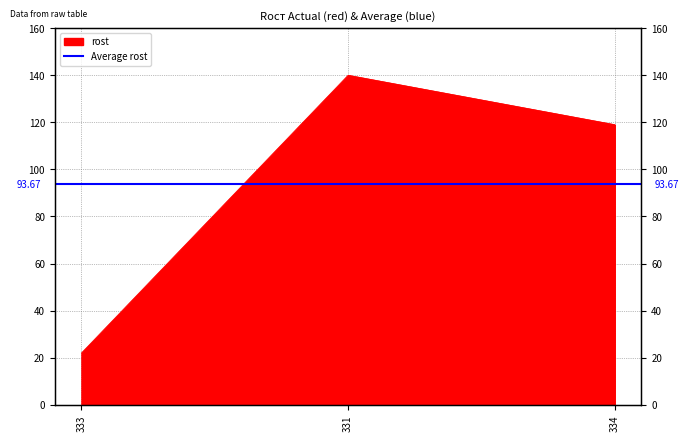

How many lines are shown in the chart?

1